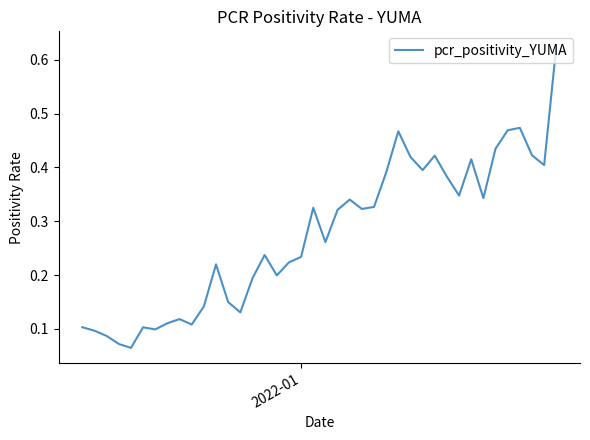

True or false: the data has more than 2 interior local peaks.

True